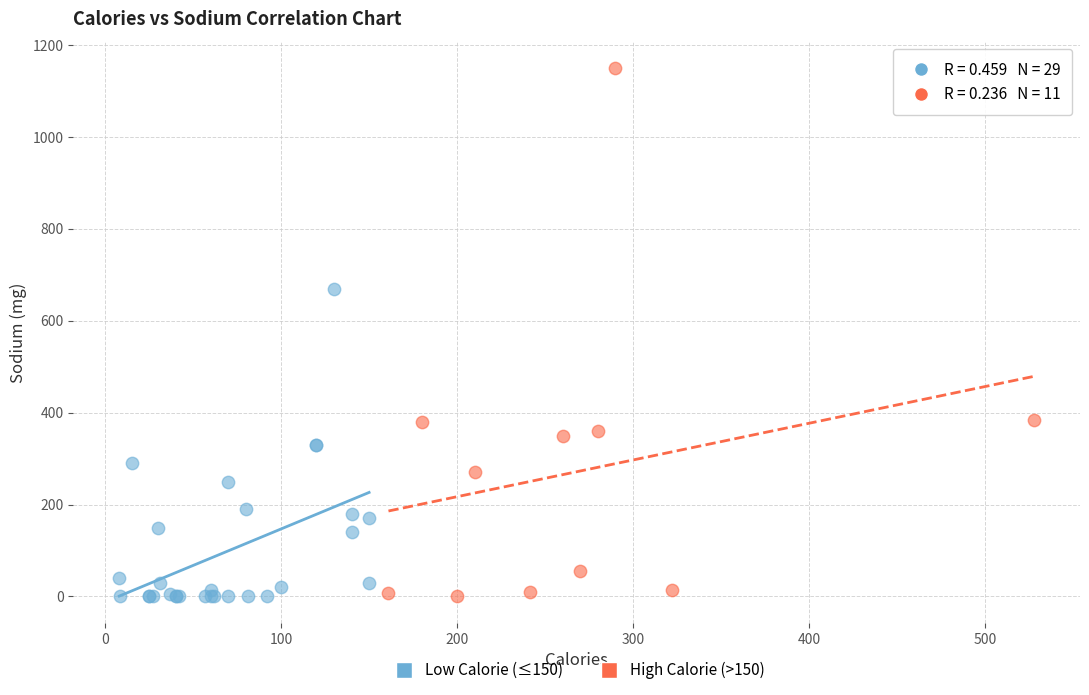

Which series contains the highest Y value?

High Calorie (>150)